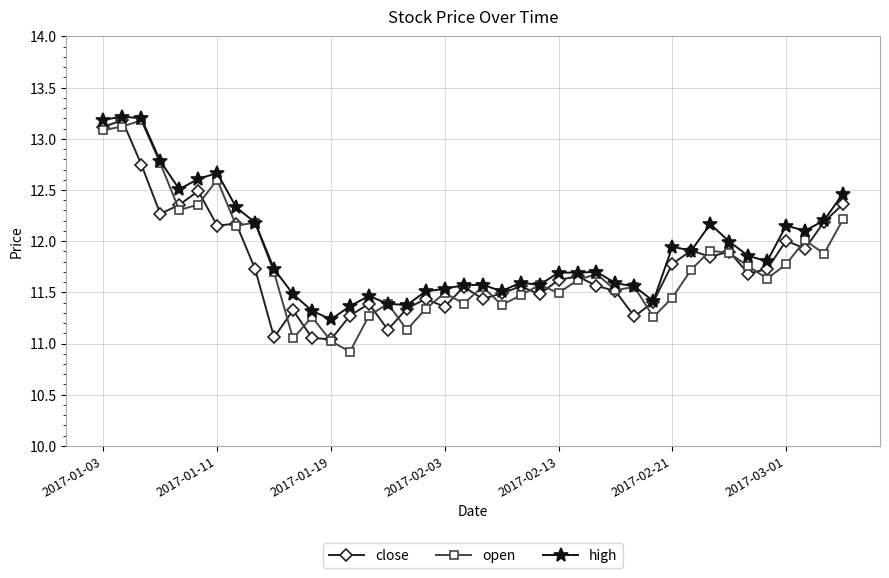

Count the number of data series in this chart.

3